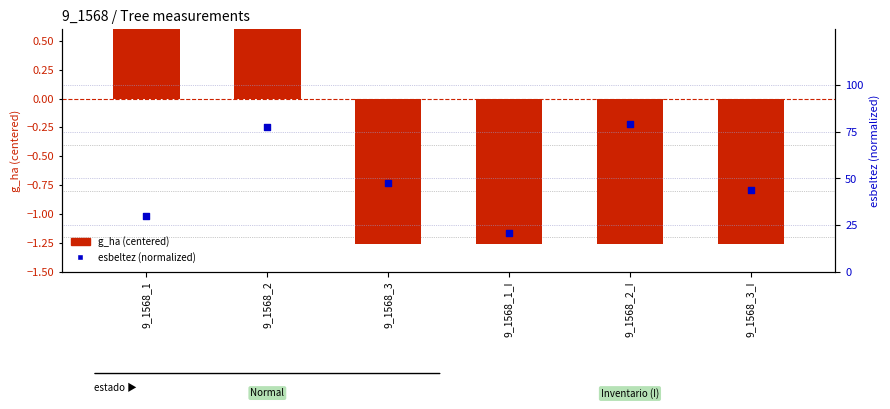

Which series has the largest total across all categories?

esbeltez (norm)